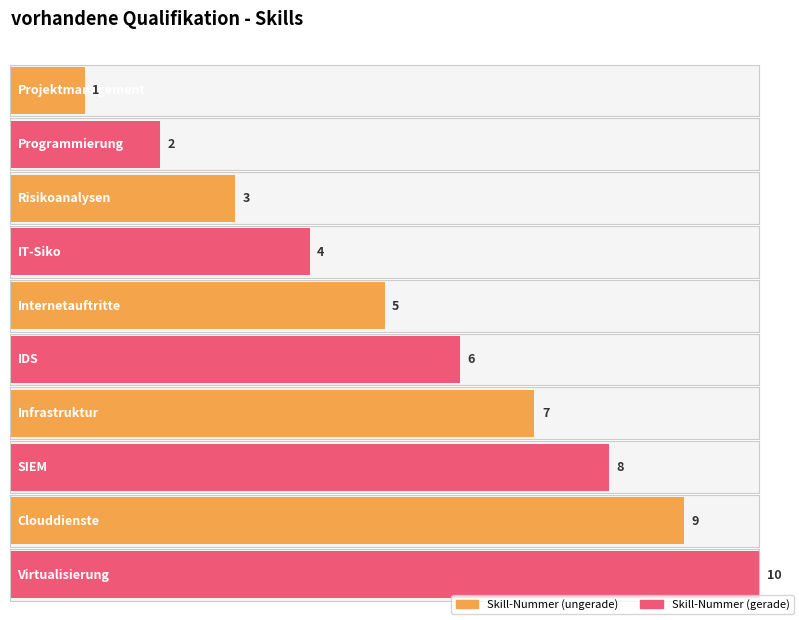

How many bars are there in total?

10